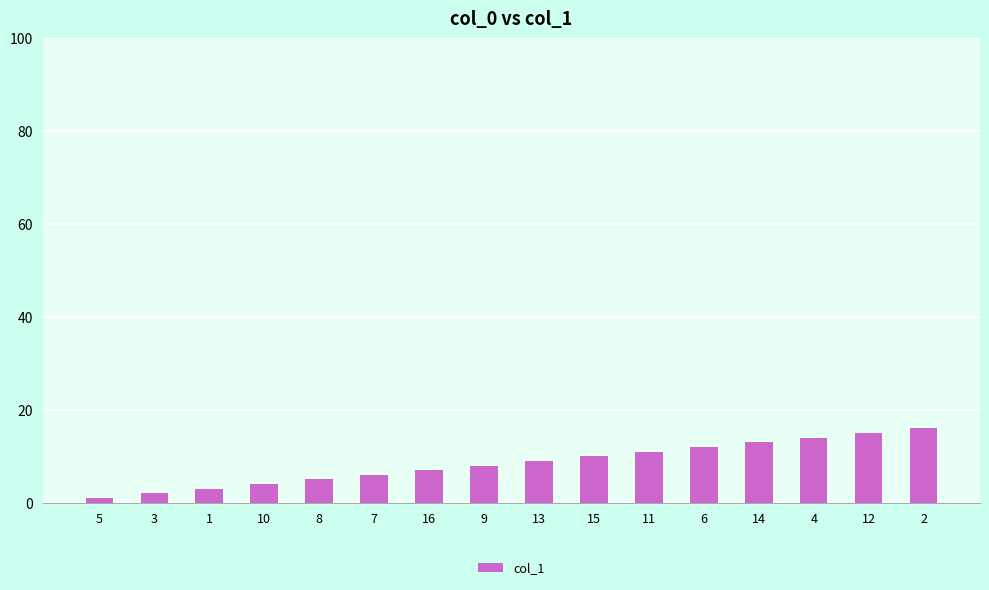

List the labels in order of value, smallest first.

5, 3, 1, 10, 8, 7, 16, 9, 13, 15, 11, 6, 14, 4, 12, 2